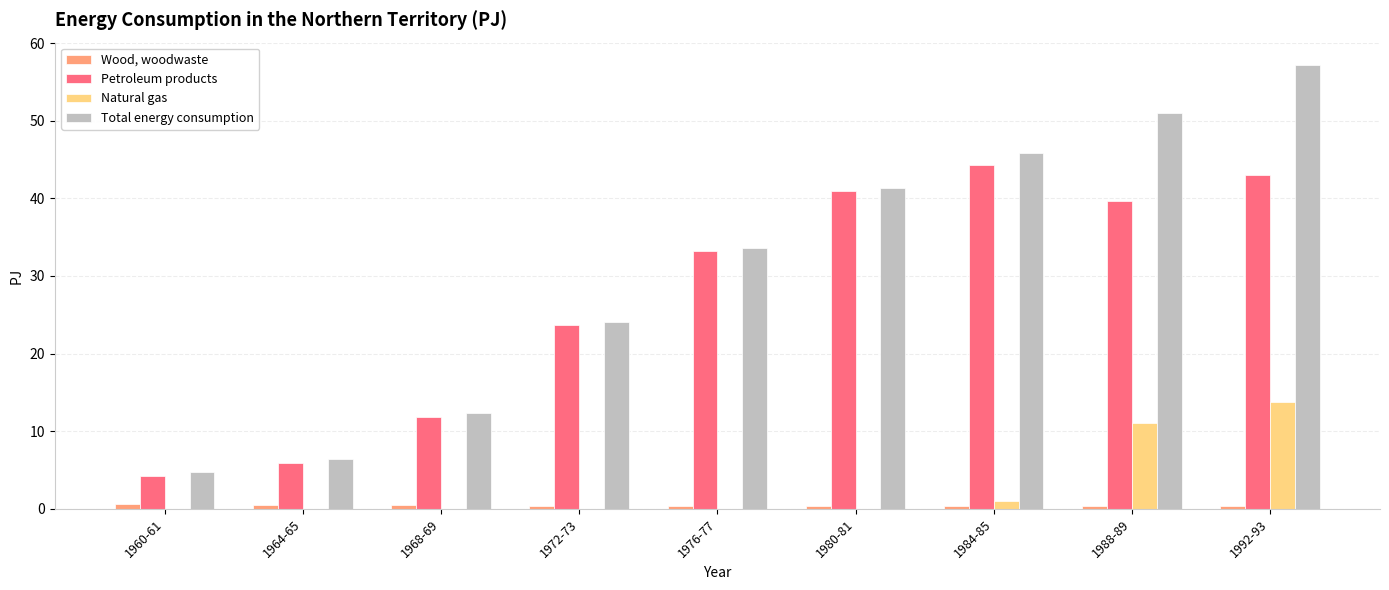

What is the difference between the Petroleum products values at 1972-73 and 1964-65?

17.8